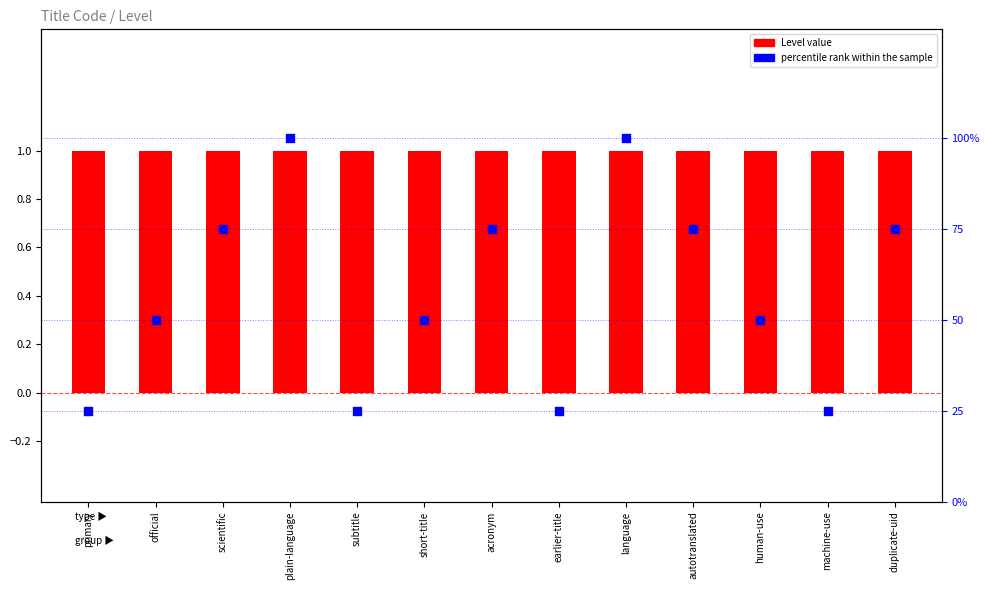

Which series contains the highest Y value?

percentile rank within the sample